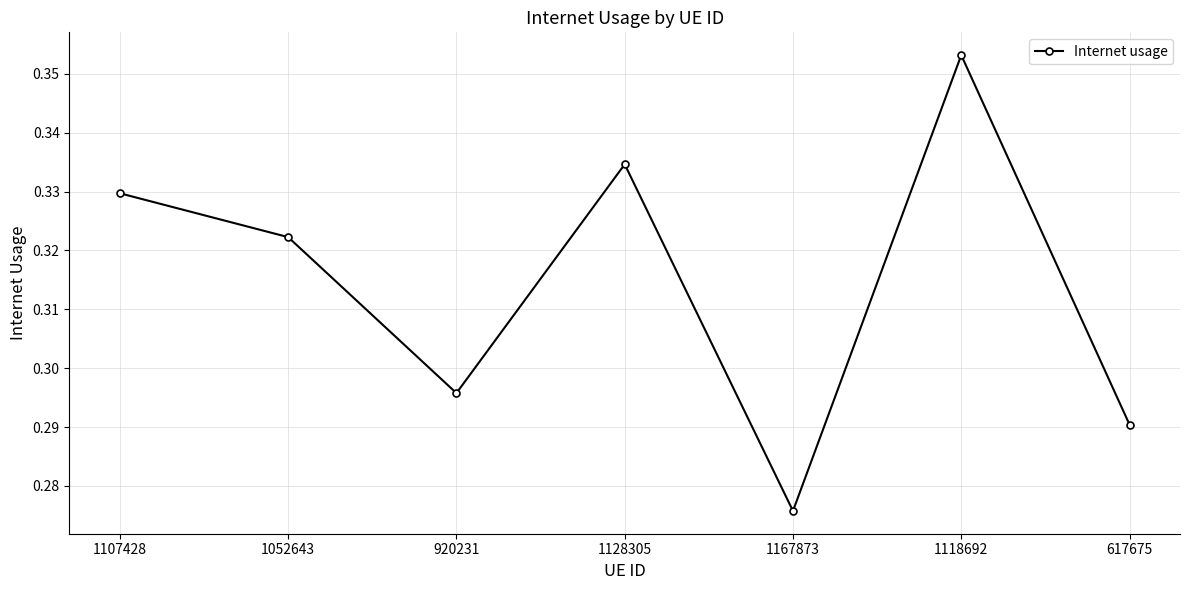

True or false: the data shows 0.5 at 617675.

False